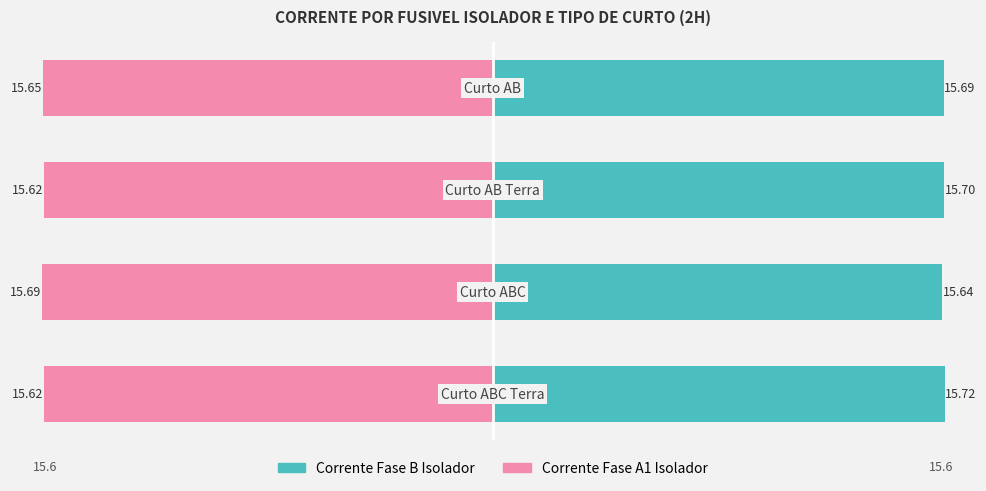

Count the number of data series in this chart.

2